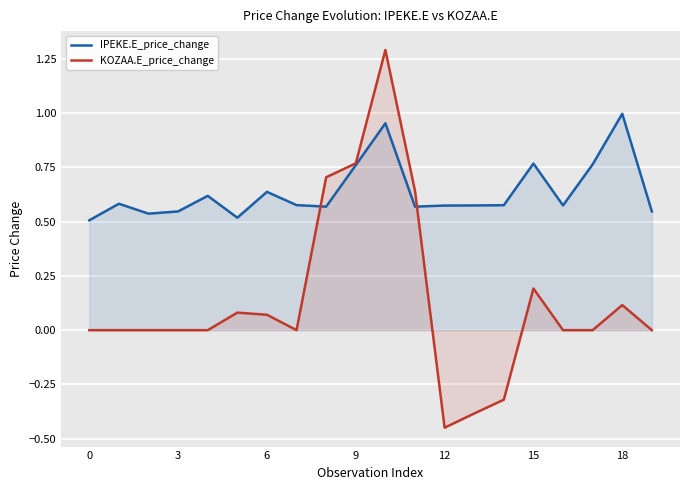

True or false: IPEKE.E_price_change has a value of 0.5 at 0.

True